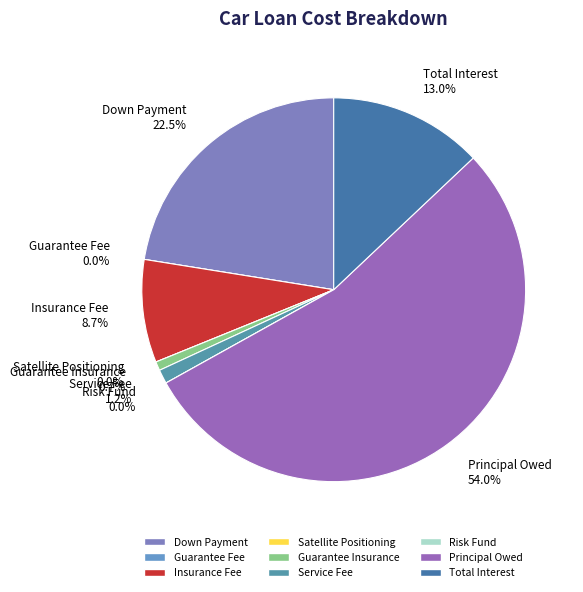

To the nearest percent, what is the combined percentage of Total Interest and Satellite Positioning?

13%